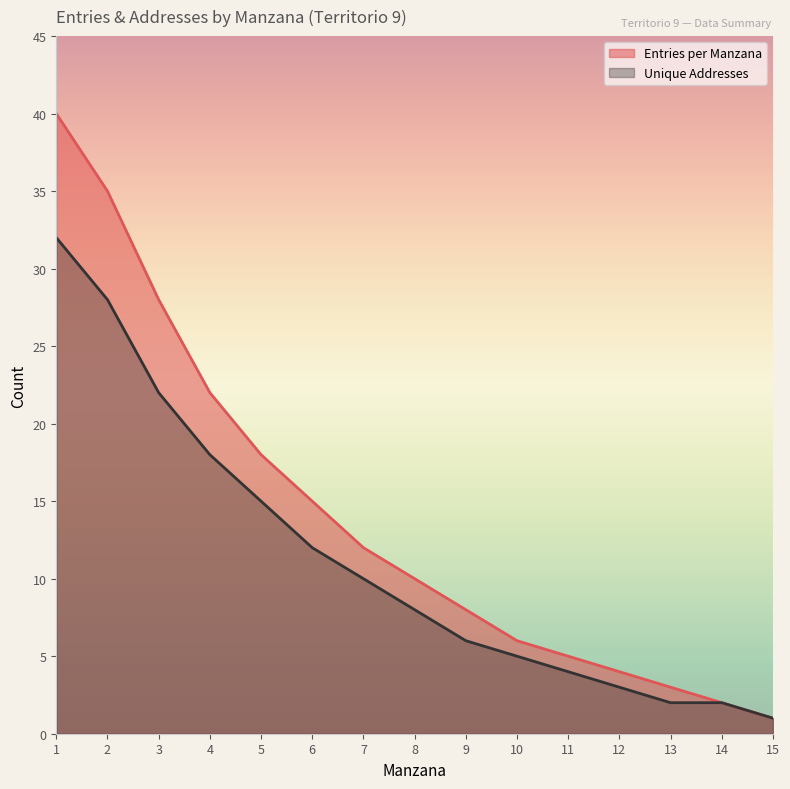

How many categories are shown in the chart?

15